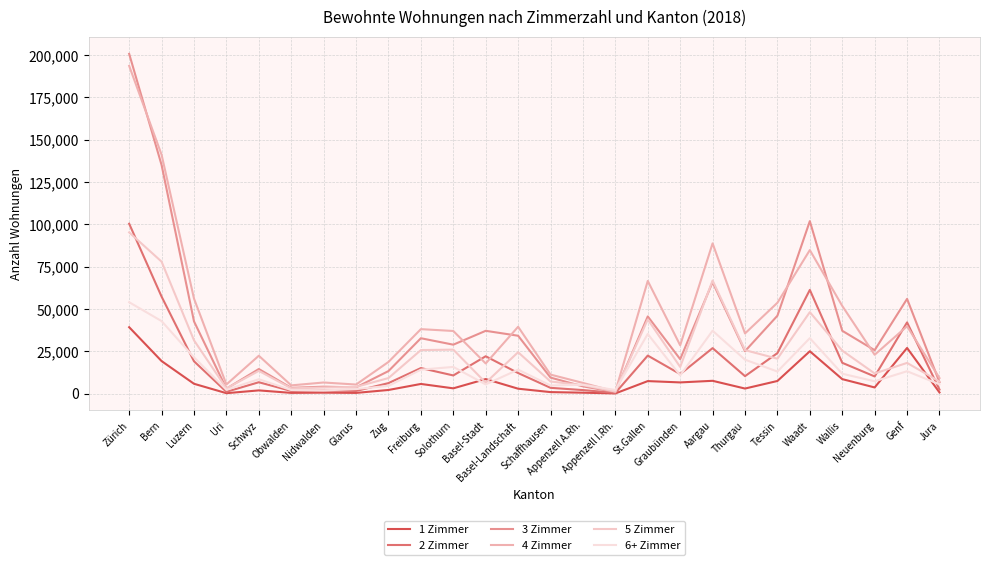

Reading right to left, list all the values displayed in this chart.

1 Zimmer: 764	27038	3713	8629	25094	7534	3062	7633	6686	7463	177	615	963	2972	8658	3185	5781	2215	491	630	503	1973	327	5882	19294	39297
2 Zimmer: 2470	42122	10216	18267	61333	23996	10381	26939	11588	22530	485	2159	3487	12224	22134	10802	15160	6277	1635	1870	1643	6787	1144	19175	57371	100416
3 Zimmer: 6820	56021	25708	37180	101944	46089	25132	65899	20417	45652	1030	4347	9523	34251	37158	28976	32779	13378	3747	4165	3461	14595	2995	42749	135110	200747
4 Zimmer: 9274	39870	23018	51876	84843	53736	35612	88815	28601	66627	1273	6384	11301	39551	17882	37061	38148	18771	5429	6634	4933	22442	5462	56211	141179	193637
5 Zimmer: 7193	18204	11970	25472	48194	20699	25752	66877	15823	43885	1311	5069	7208	24525	6513	26044	25785	9254	4022	3684	3192	13506	3141	31549	78020	95303
6+ Zimmer: 5547	13286	7353	11814	32831	13107	20119	37230	10811	35309	2198	5315	4859	14221	5511	15843	14212	4650	2744	1954	2186	8555	2308	21477	42905	54057